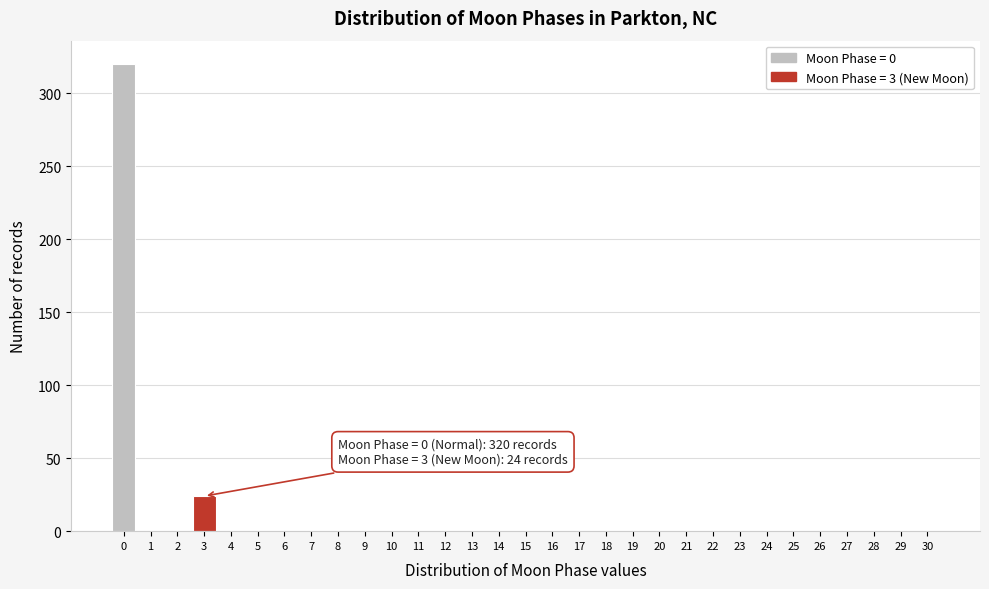

What is the maximum value shown in the chart?

320